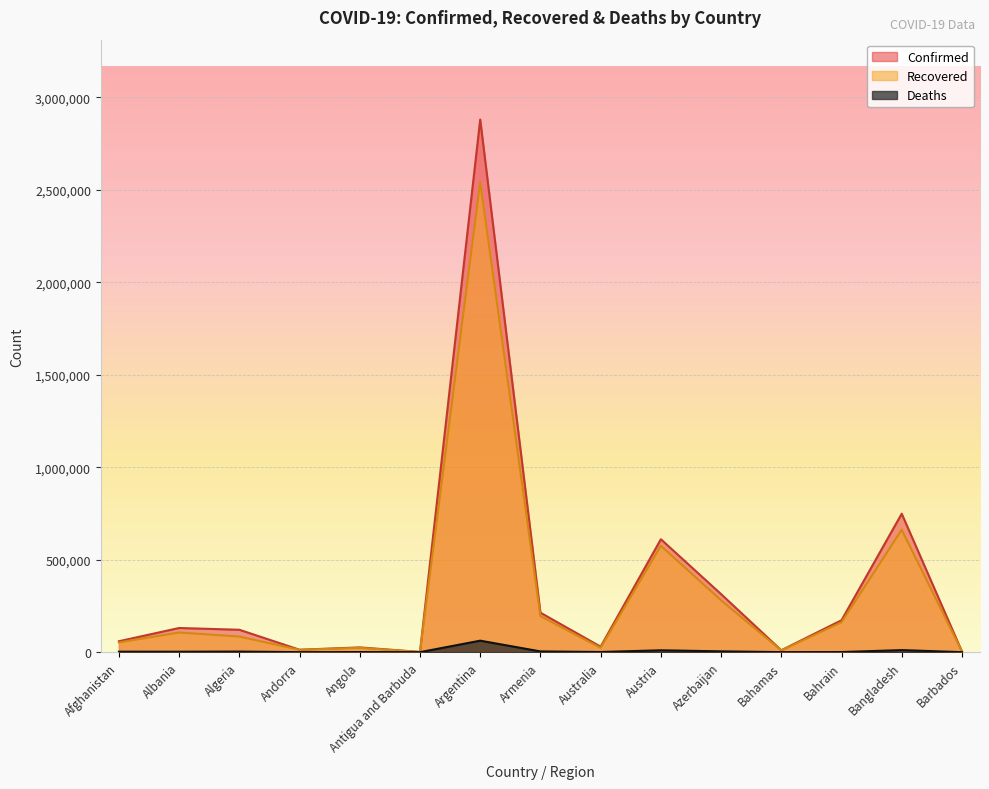

True or false: Confirmed and Deaths intersect in this chart.

False